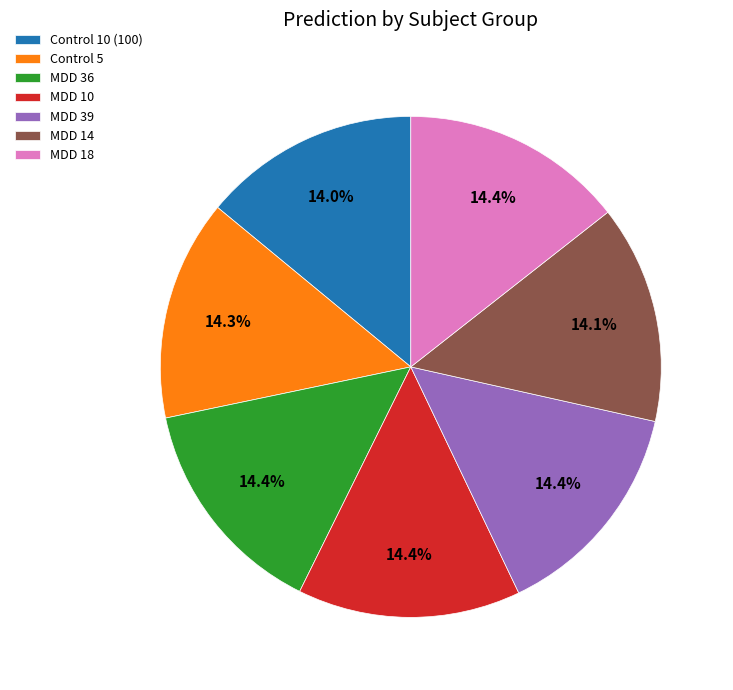

Do Control 5 and MDD 18 together represent more than half of the pie?

No